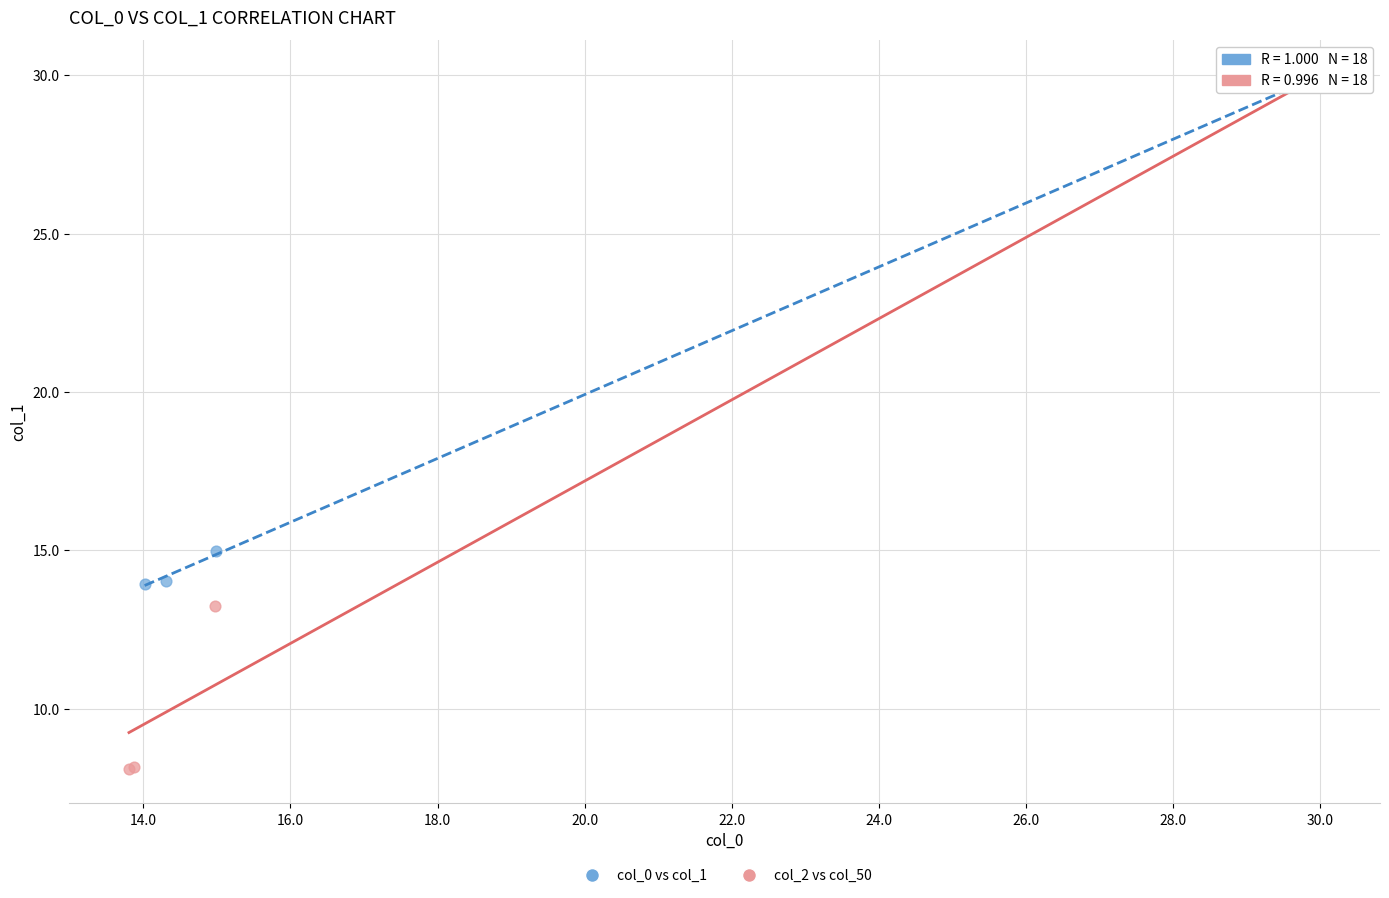

What are all the series names shown in the legend?

col_0 vs col_1, col_2 vs col_50